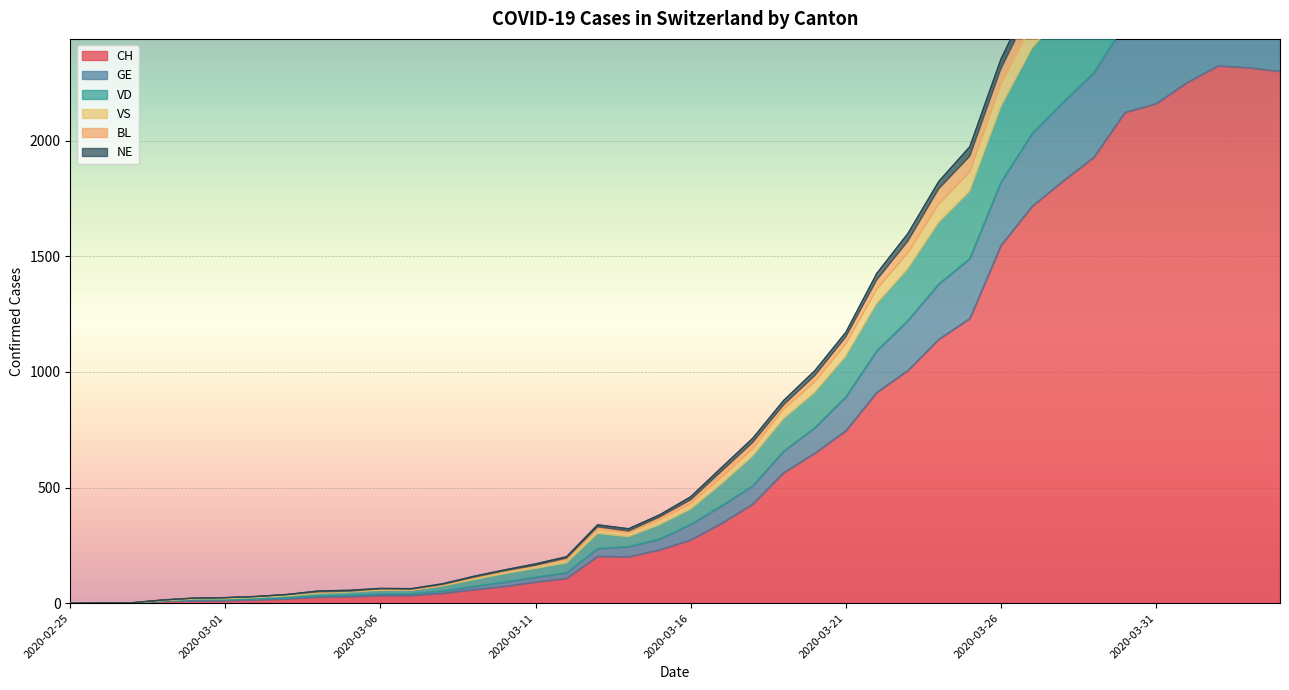

What is the greatest value displayed?

3411